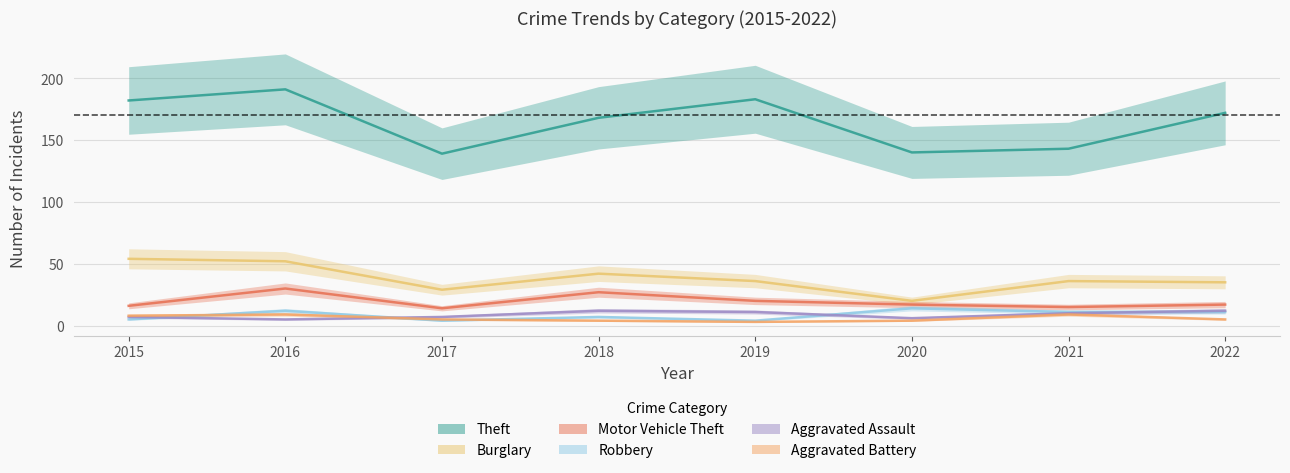

What is the spread (max minus min) of values at 2017?

135